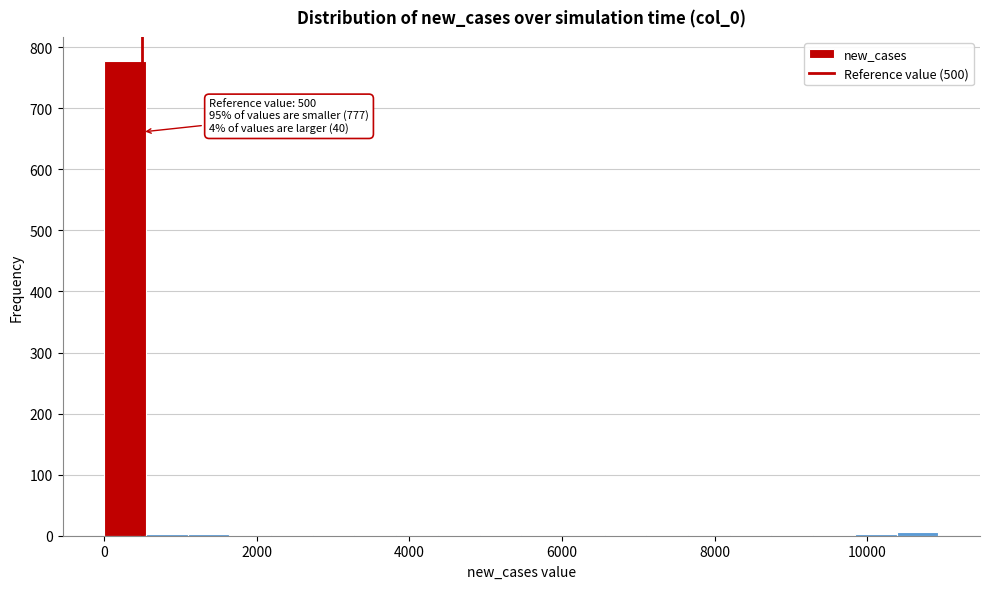

Around what value on the x-axis is the tallest bar? Give the approximate position of its centre, as read against the axis.

200